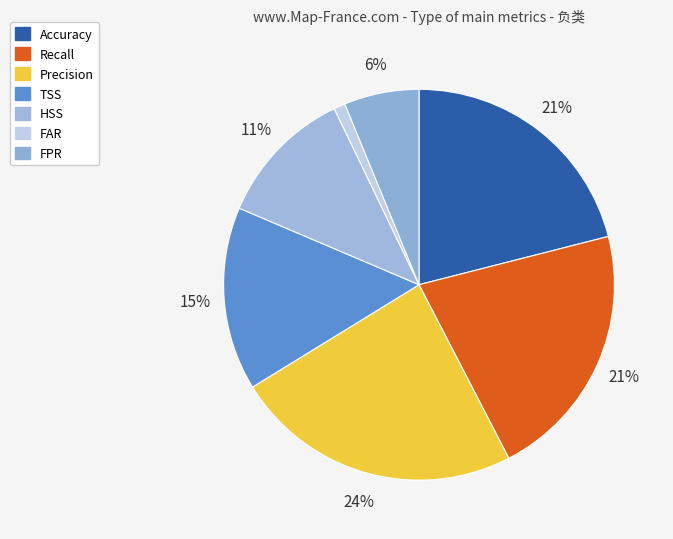

Do FPR and Accuracy together represent more than half of the pie?

No